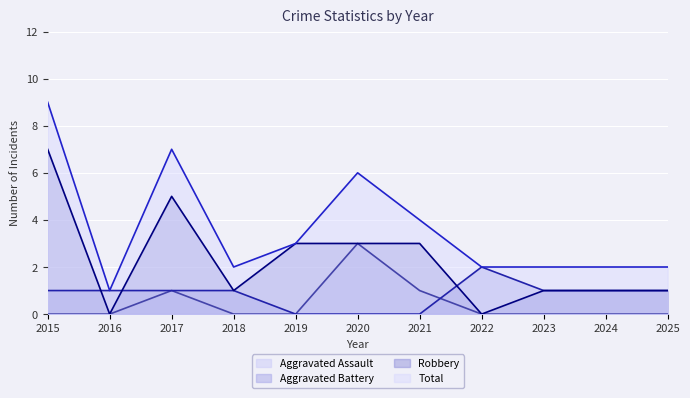

How many data points does each series have?

11